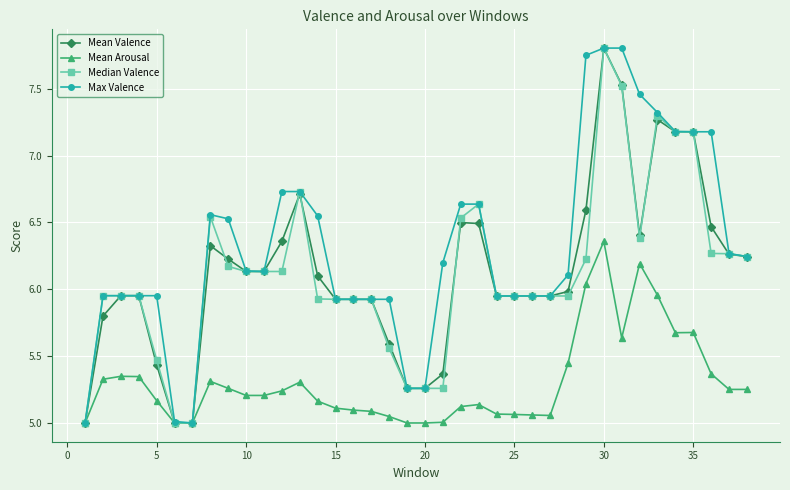

Which series has the largest total across all categories?

Max Valence